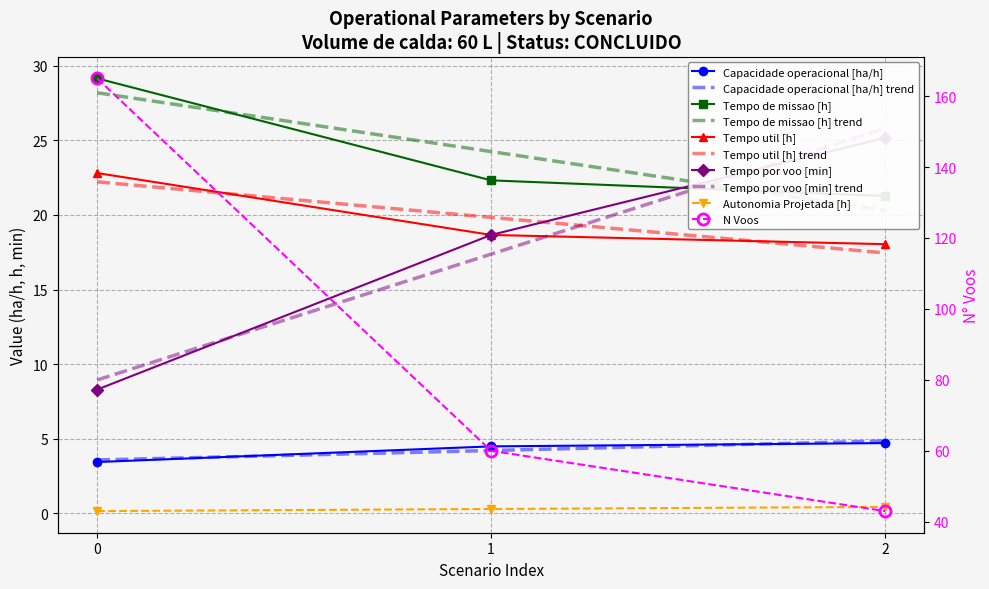

What are all the series names shown in the legend?

Capacidade operacional [ha/h], Tempo de missao [h], Tempo util [h], Tempo por voo [min], Autonomia Projetada [h], N Voos